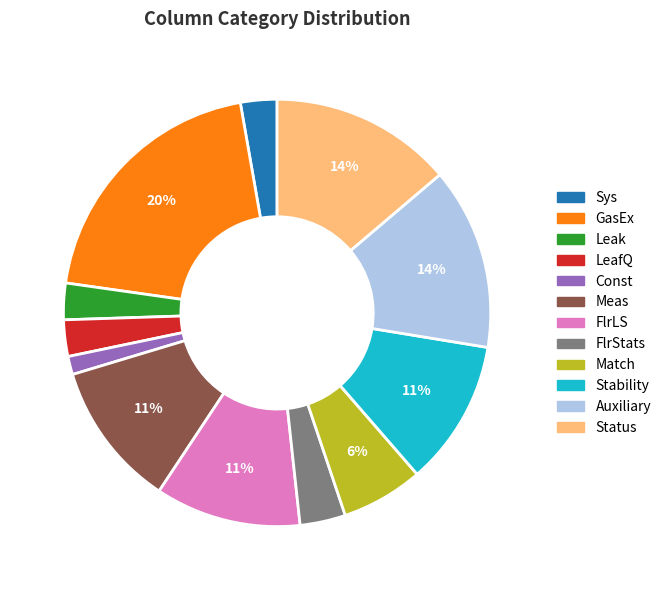

True or false: FlrLS accounts for 2% of the total.

False